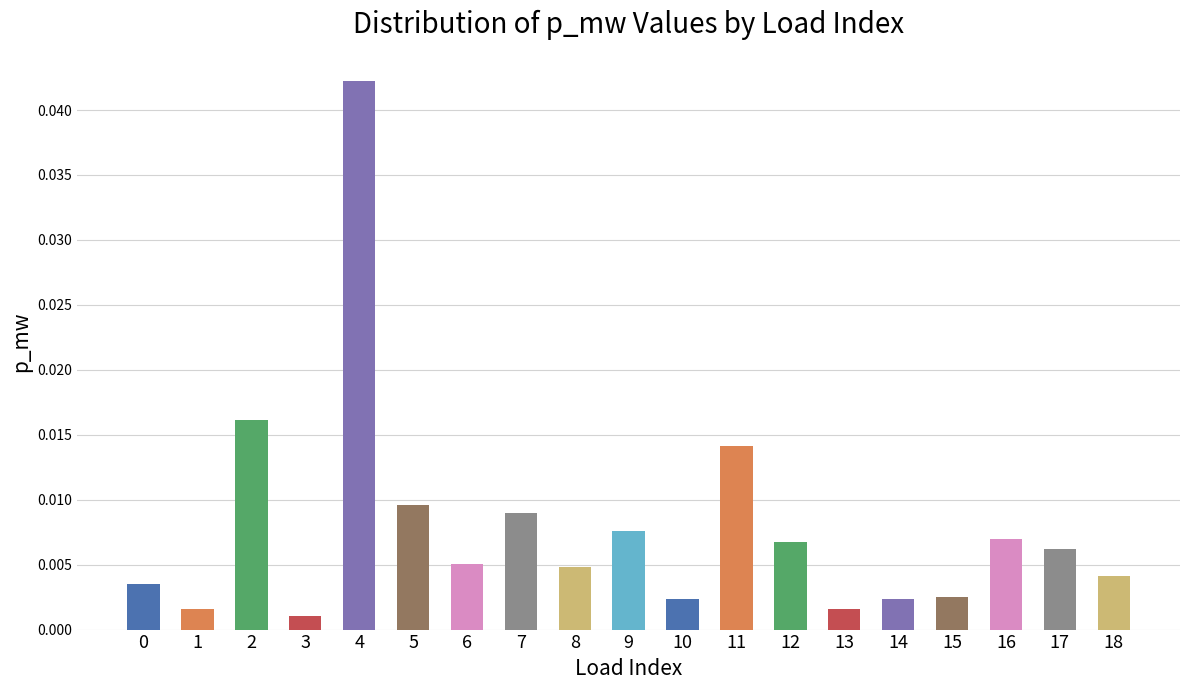

Are the bars horizontal?

No